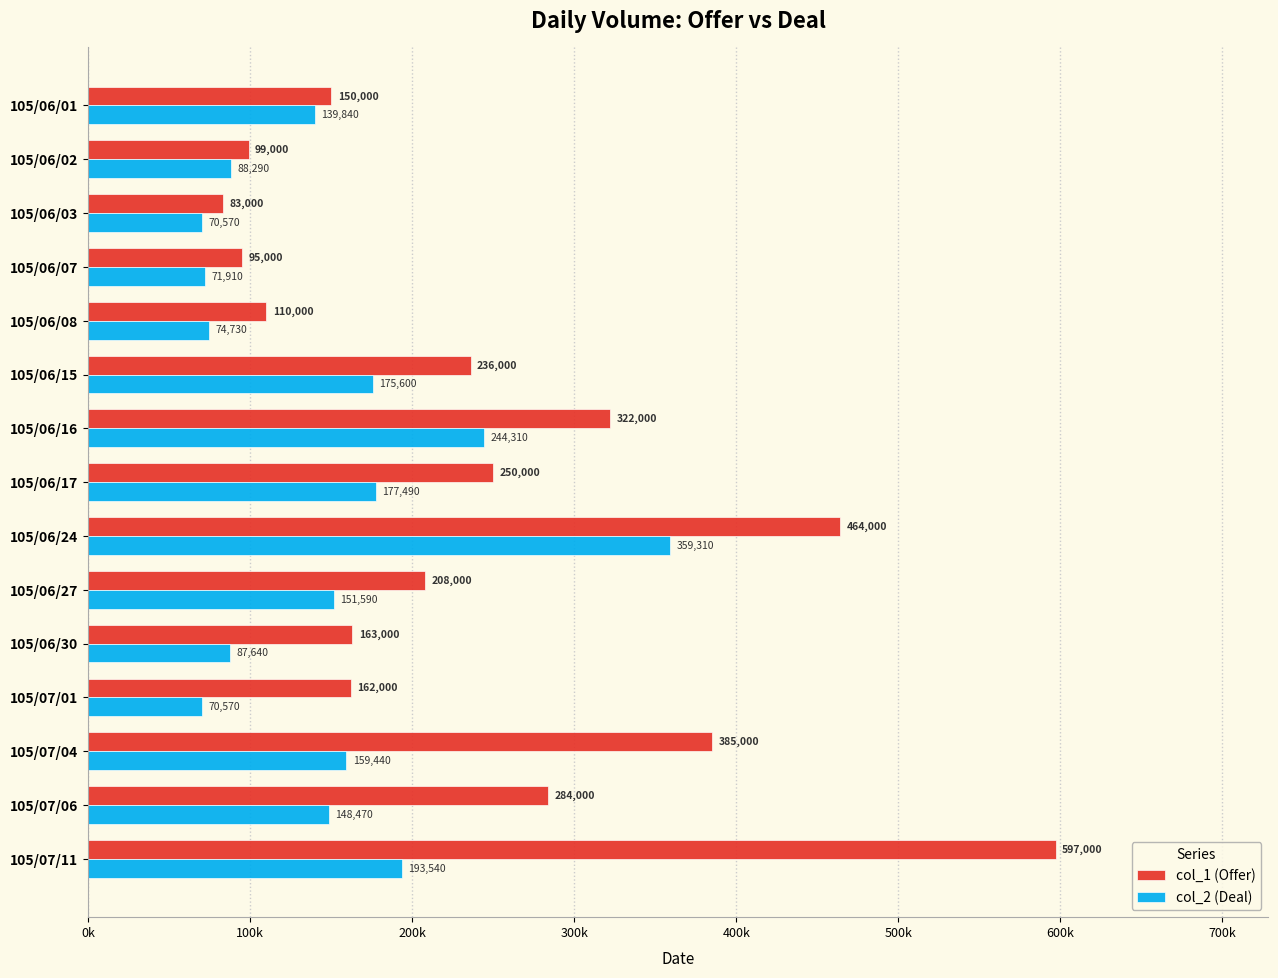

What is the difference between the second highest and second lowest values in the col_1 (Offer) series?

369000